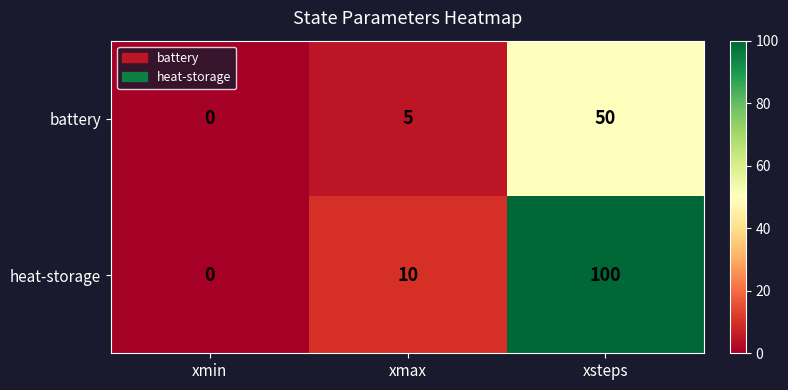

How many data points does each series have?

3